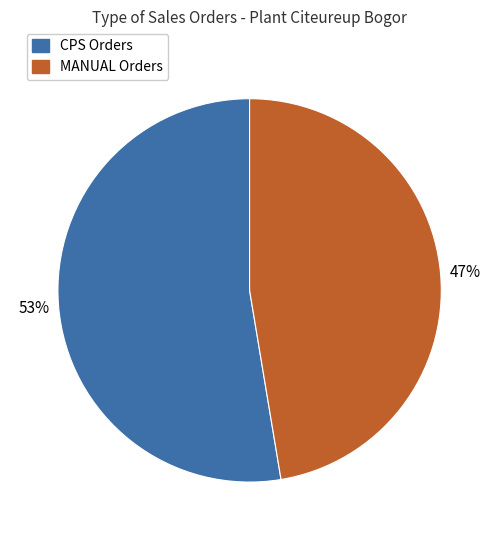

Rank the categories by value from lowest to highest.

MANUAL Orders, CPS Orders